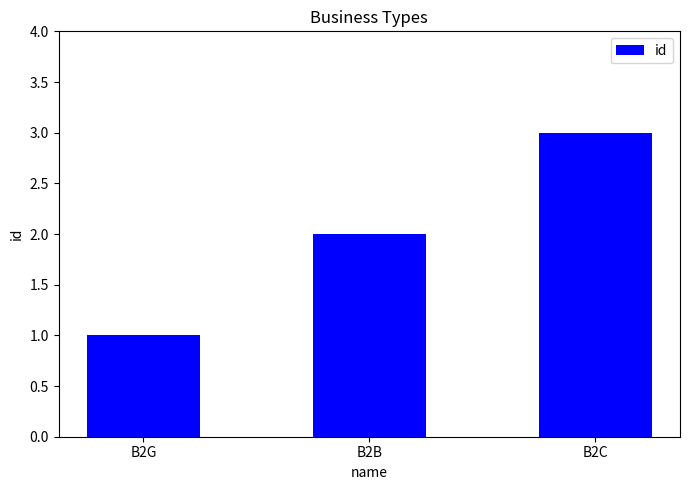

What is the difference between the maximum and minimum values?

2